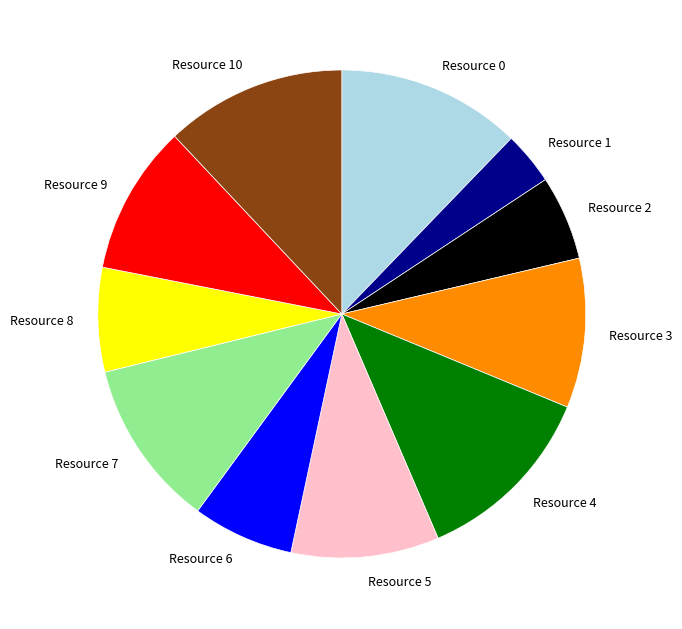

Approximately how many times larger is the value at Resource 3 compared to Resource 8?

1.4